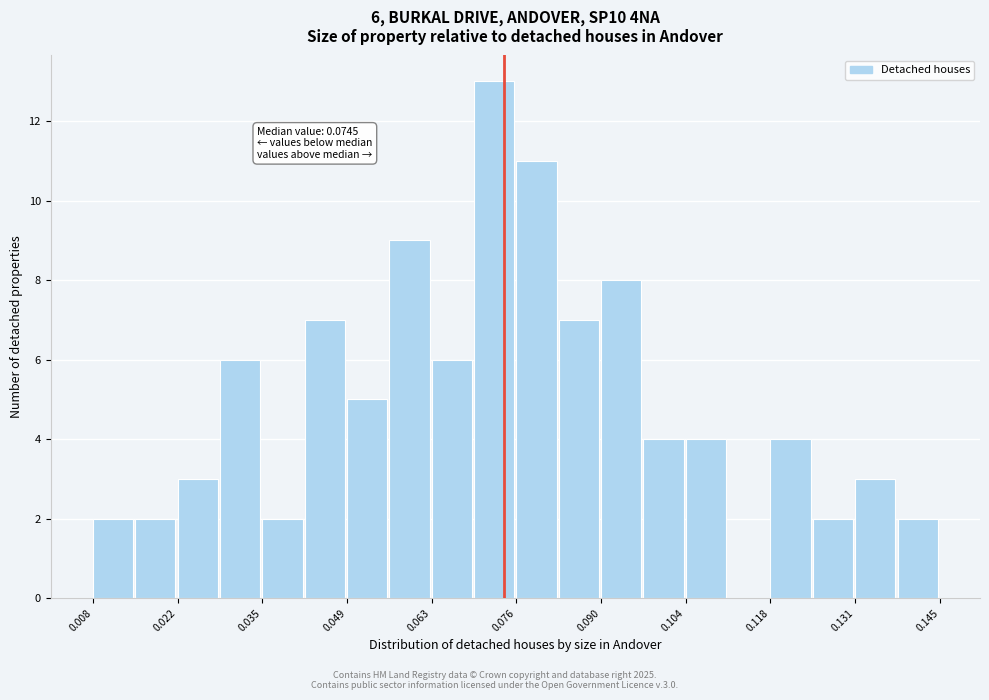

Around what value on the x-axis is the tallest bar? Give the approximate position of its centre, as read against the axis.

0.072